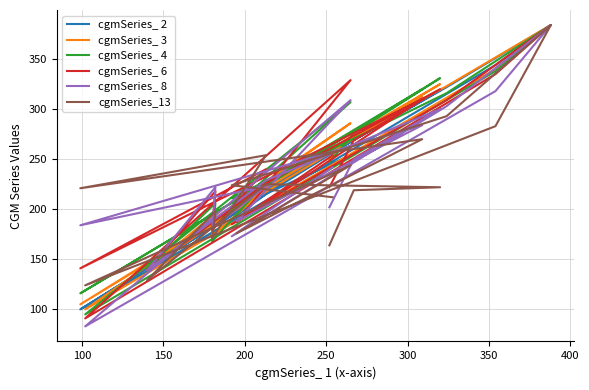

True or false: cgmSeries_ 2 and cgmSeries_ 6 intersect in this chart.

True